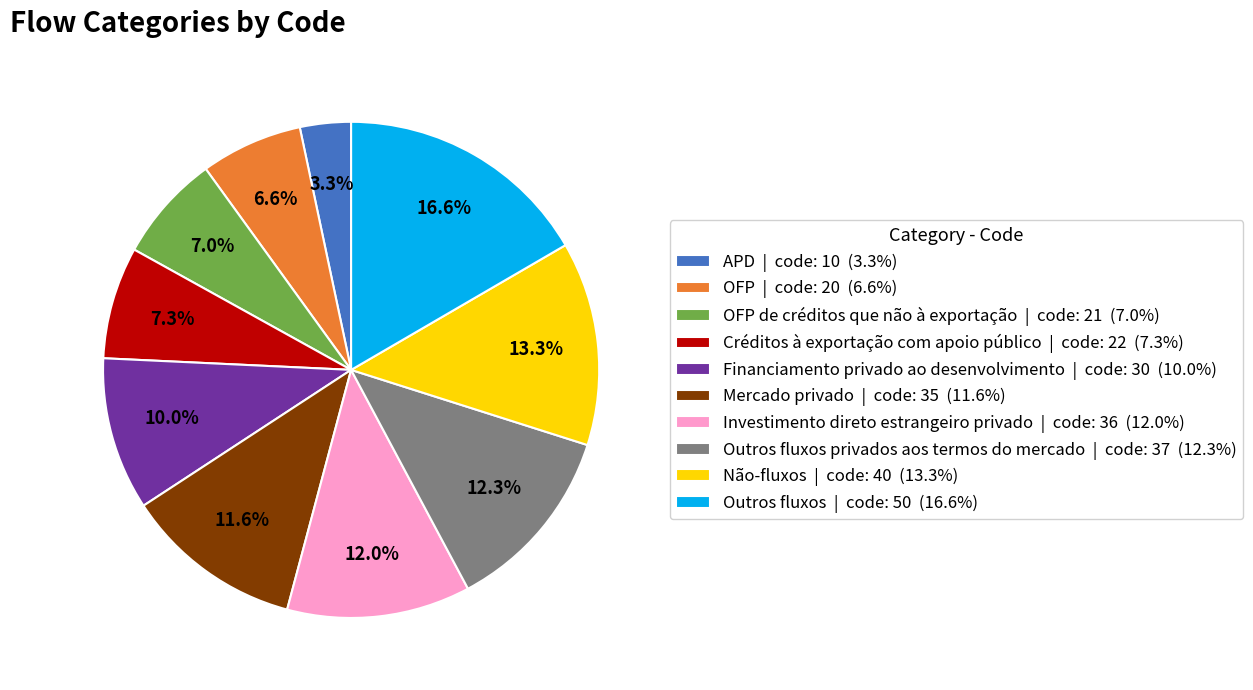

Does Créditos à exportação com apoio público | code: 22 (7.3%) account for over 50% of the chart?

No